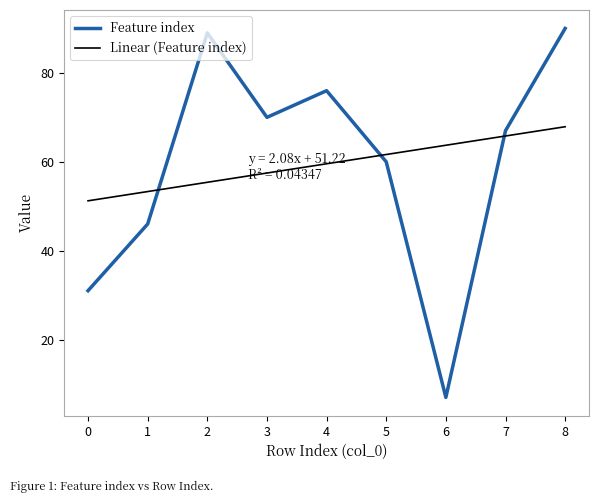

How many categories are shown in the chart?

9